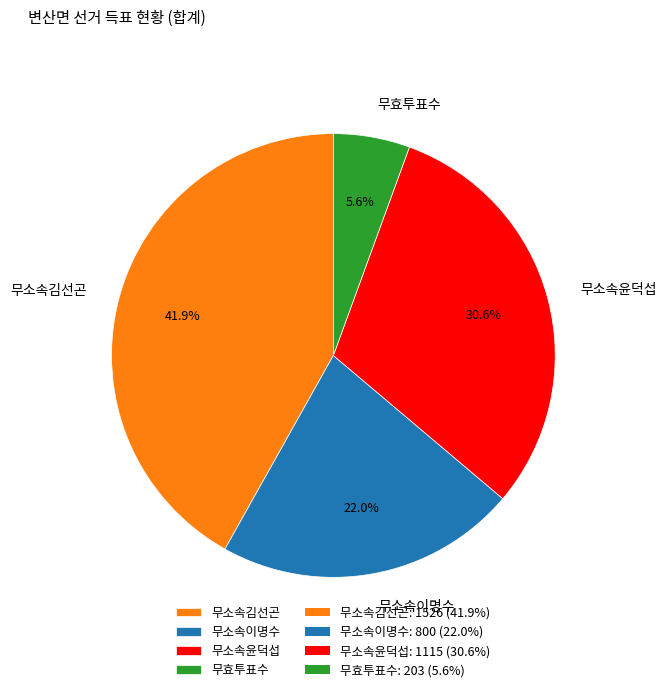

How many segments does this pie chart have?

4